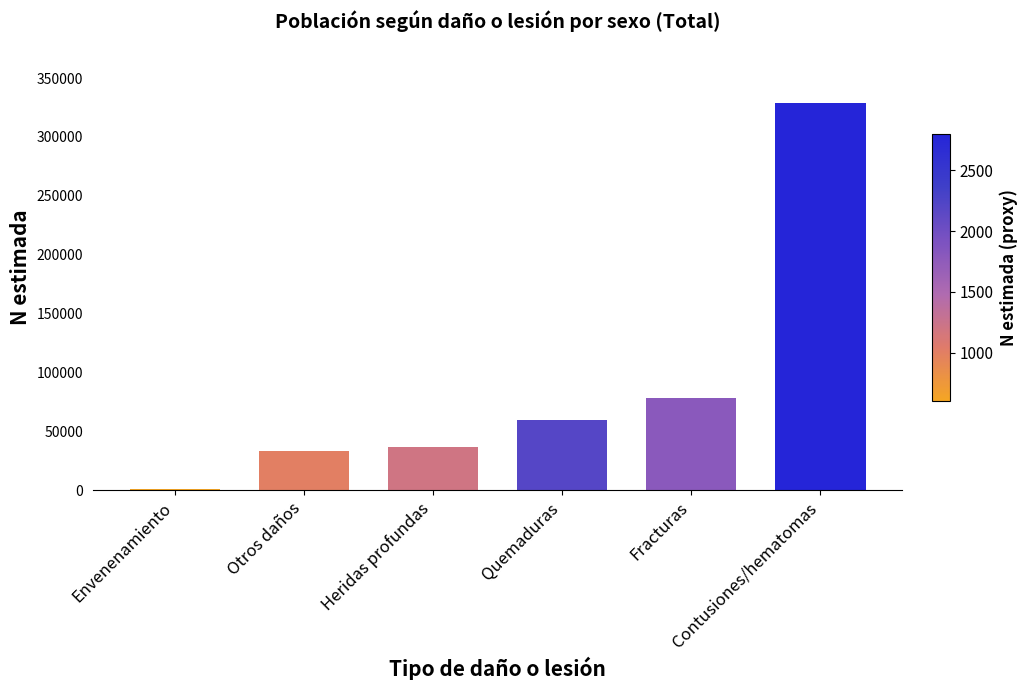

What is the sum of all values?

538649